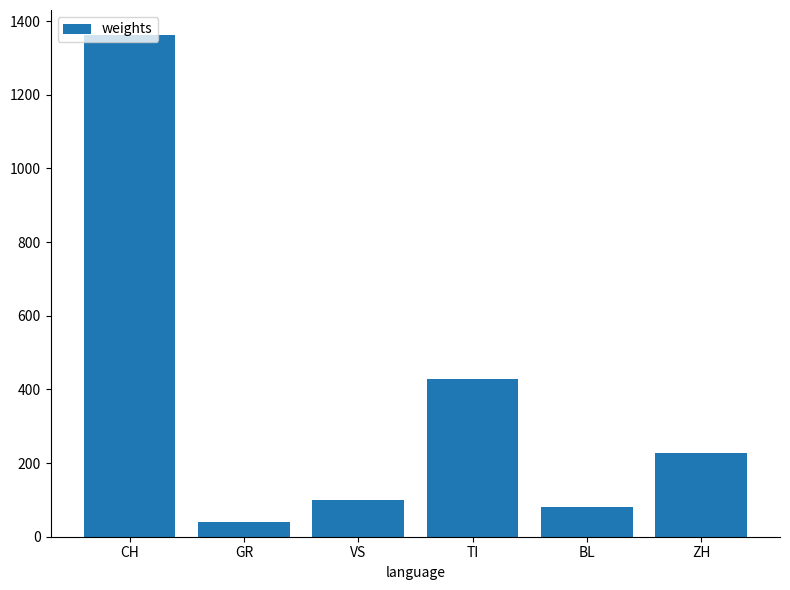

Are the bars horizontal?

No